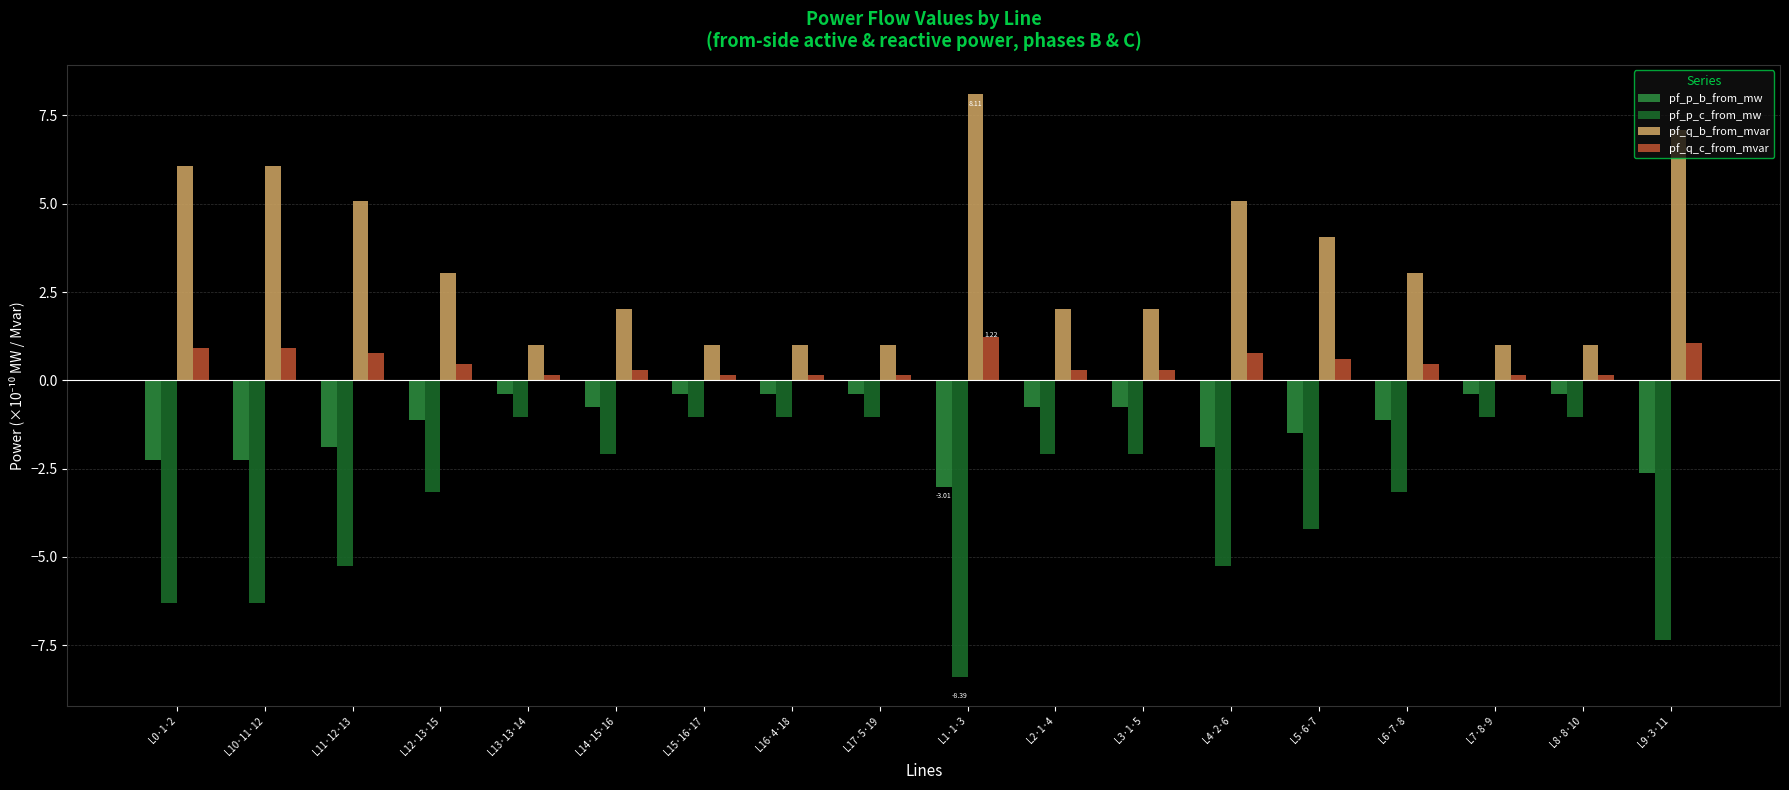

The pf_q_c_from_mvar series shows 1.1 at L9·3·11. True or false?

True